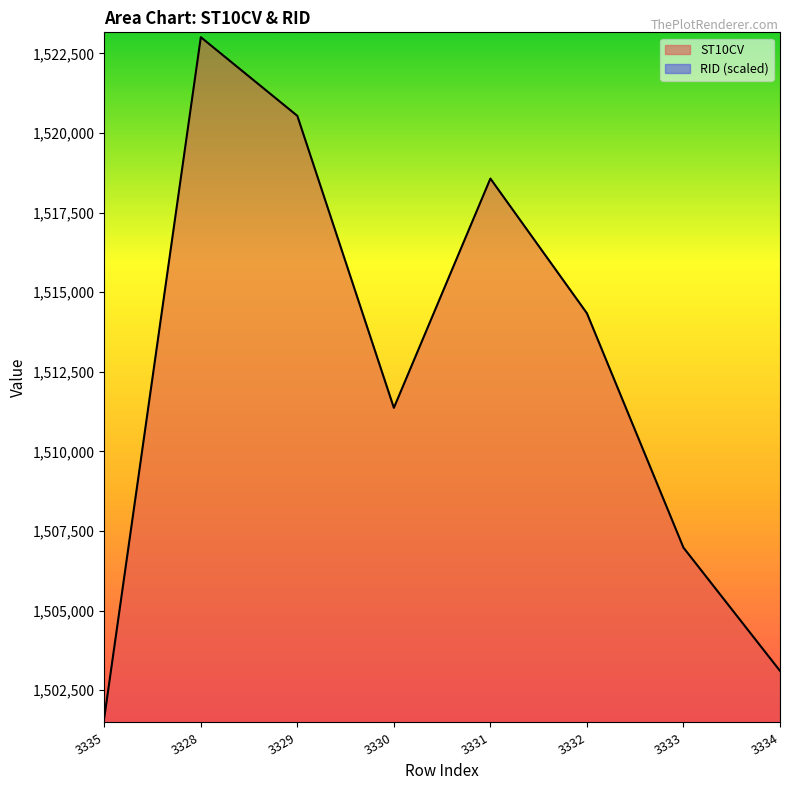

The value at 3335 is 823755. True or false?

False